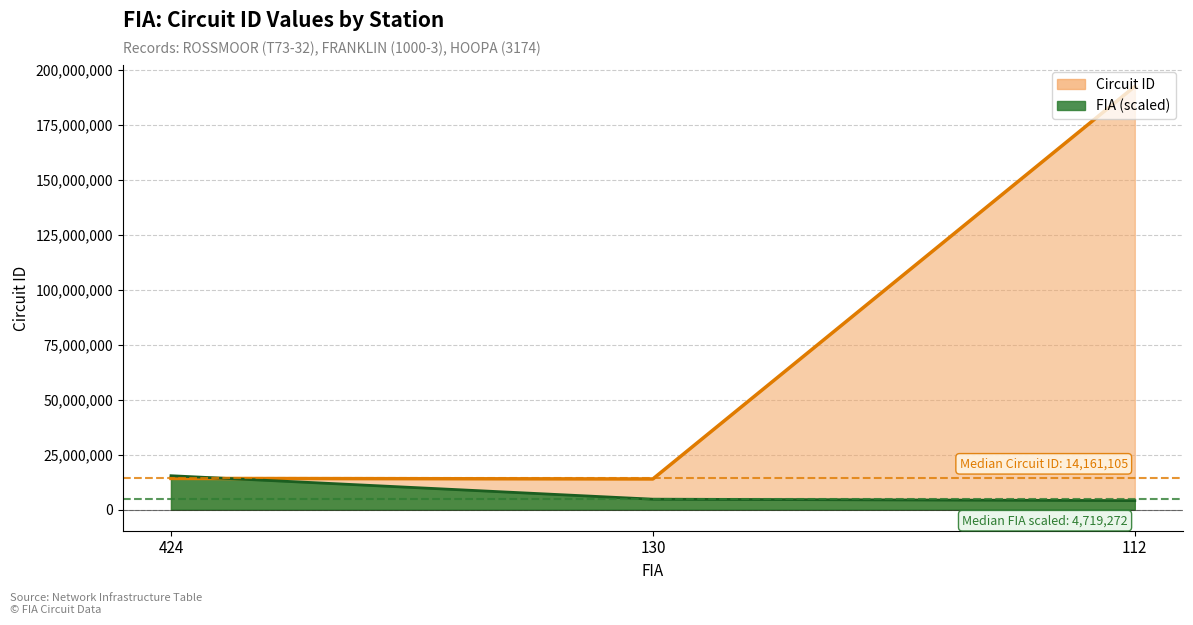

Which series has the largest total across all categories?

Circuit ID trend